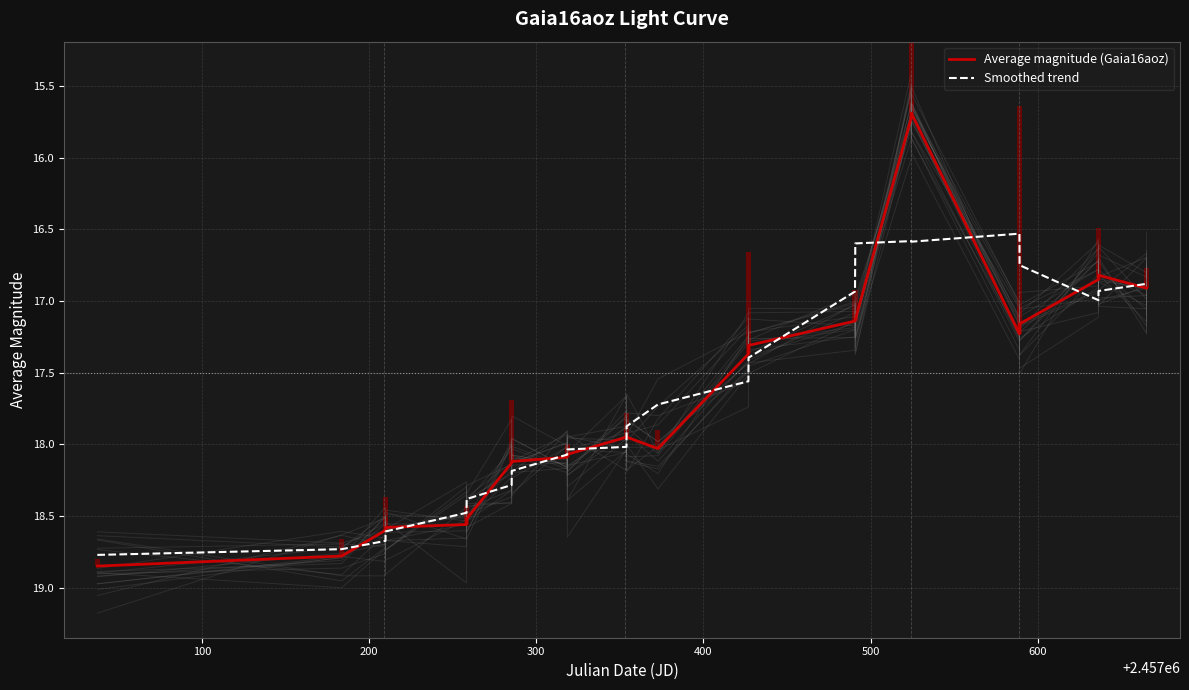

What is the lowest value of the Smoothed trend series?

16.5